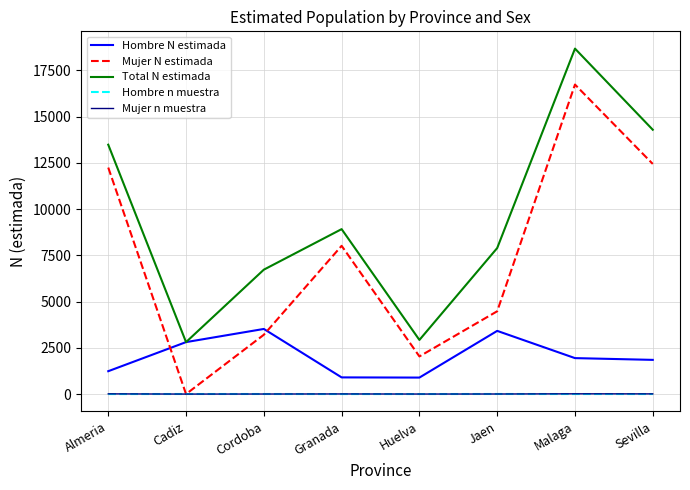

True or false: Mujer n muestra and Hombre N estimada cross at least once.

False